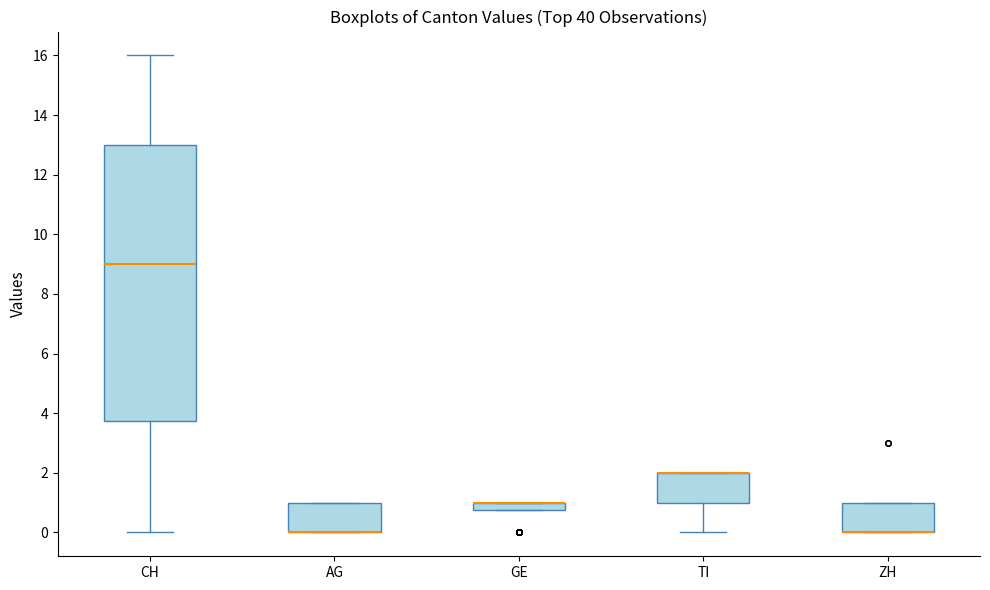

Where is the upper edge of the box for TI on the y-axis? The values are not printed on the chart, so give them approximately, as read against the axis.

2.0